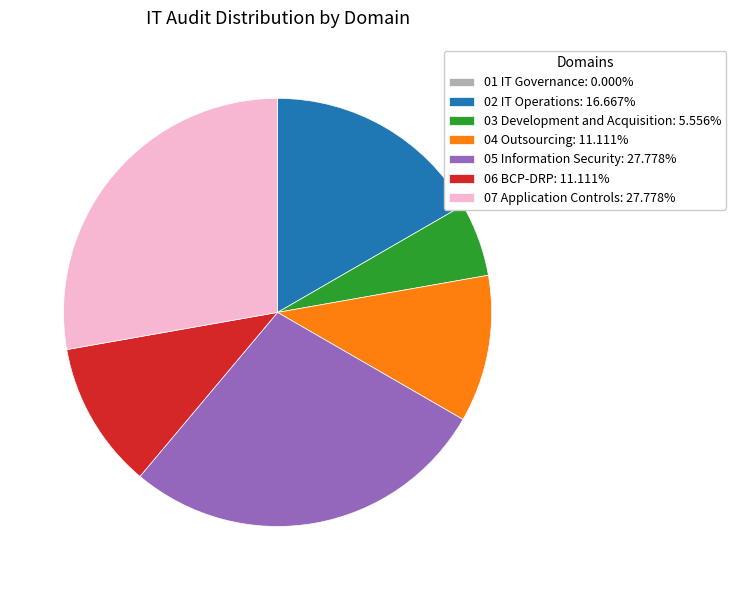

What is the ratio of the value at 02 IT Operations: 16.667% to the value at 04 Outsourcing: 11.111%?

1.5